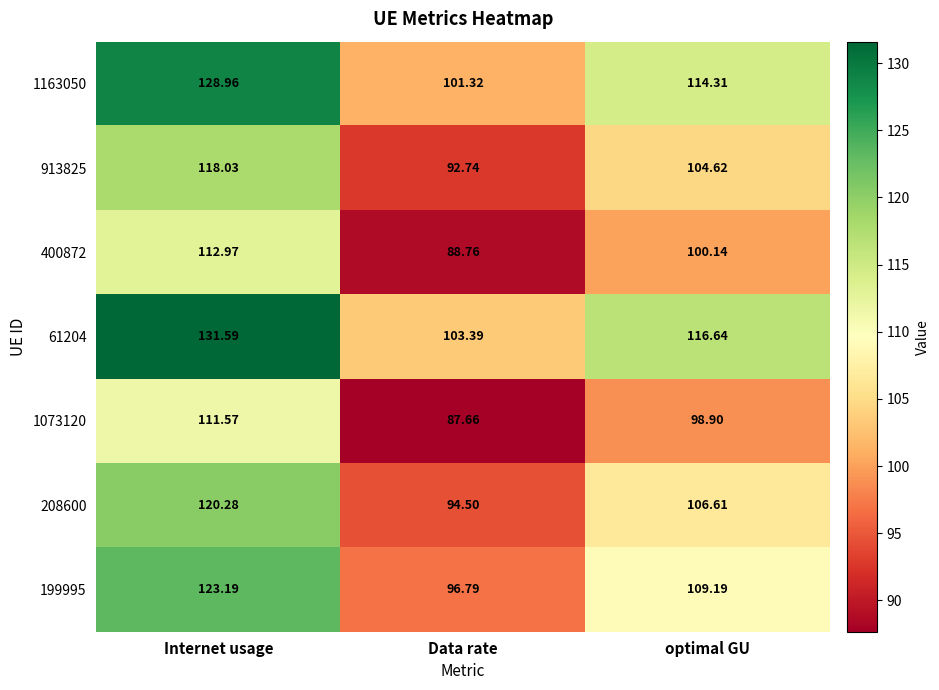

At which category is the sum across all series the highest?

Internet usage